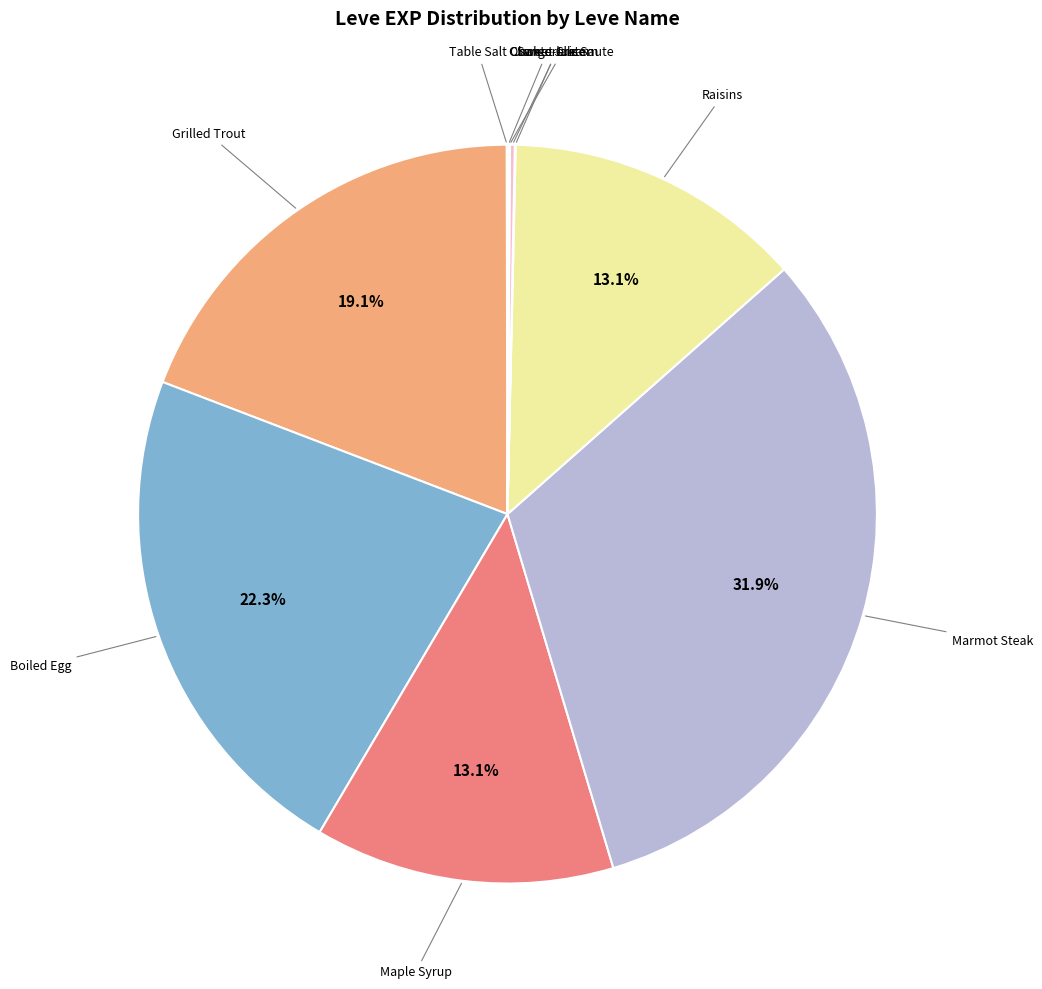

Is there any slice that represents more than half of the pie?

No